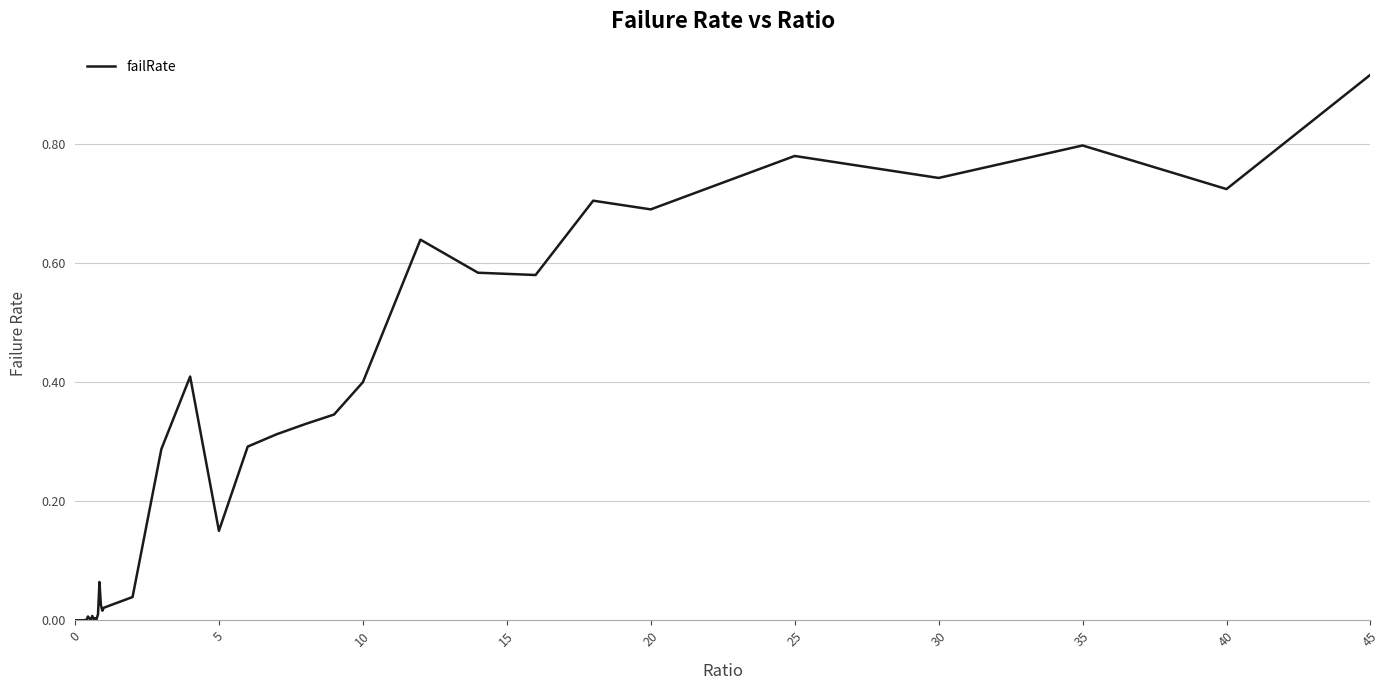

Does the chart have visible grid lines?

Yes